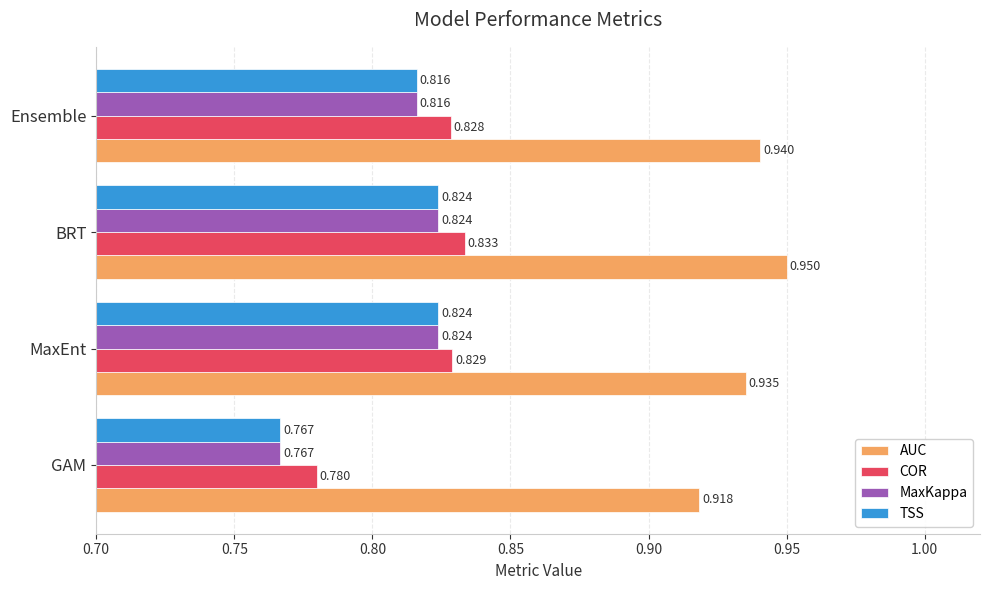

Which series has the largest total across all categories?

AUC